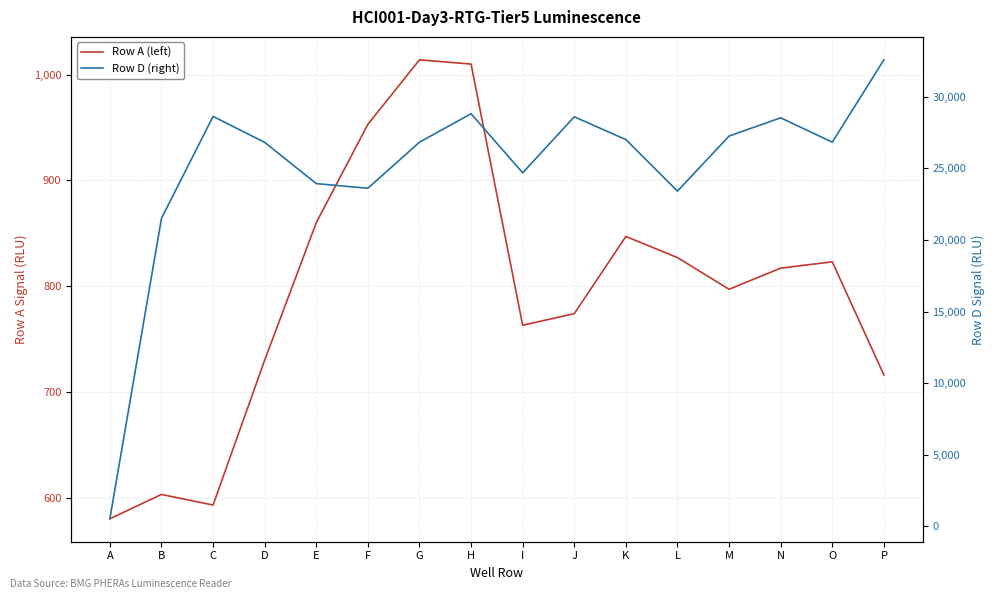

At how many categories does at least one series exceed 6554?

15